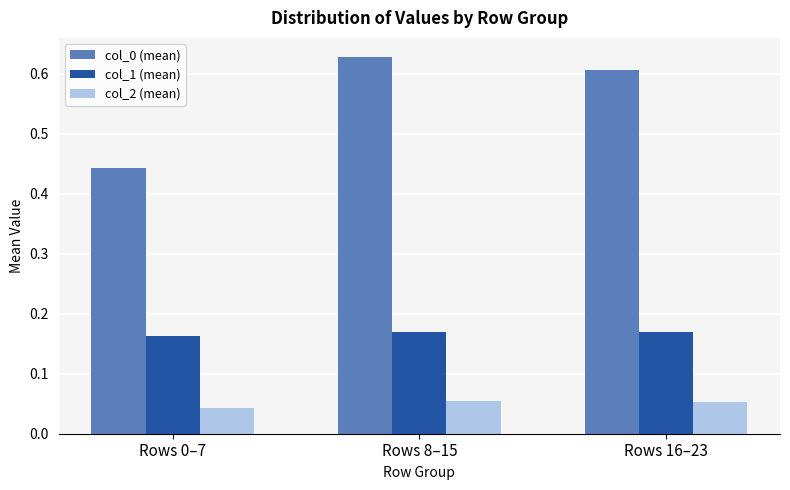

What is the sum of the col_1 (mean) values at Rows 16–23 and Rows 8–15?

0.3